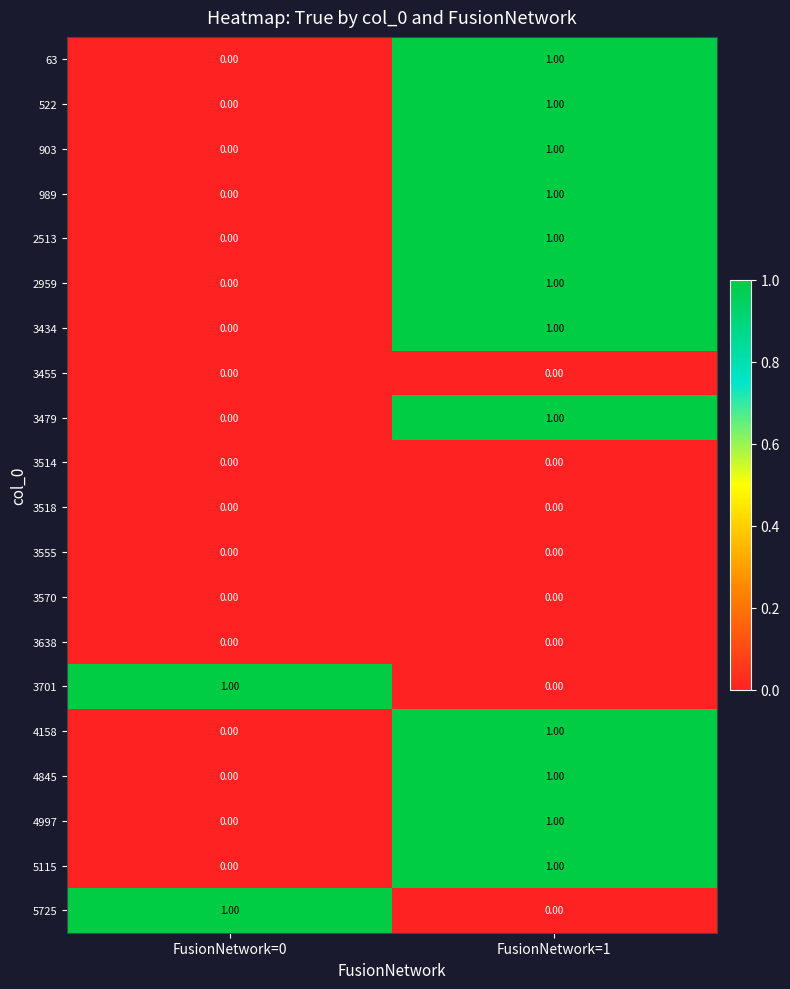

List the labels in order of 3701 value, largest first.

FusionNetwork=0, FusionNetwork=1